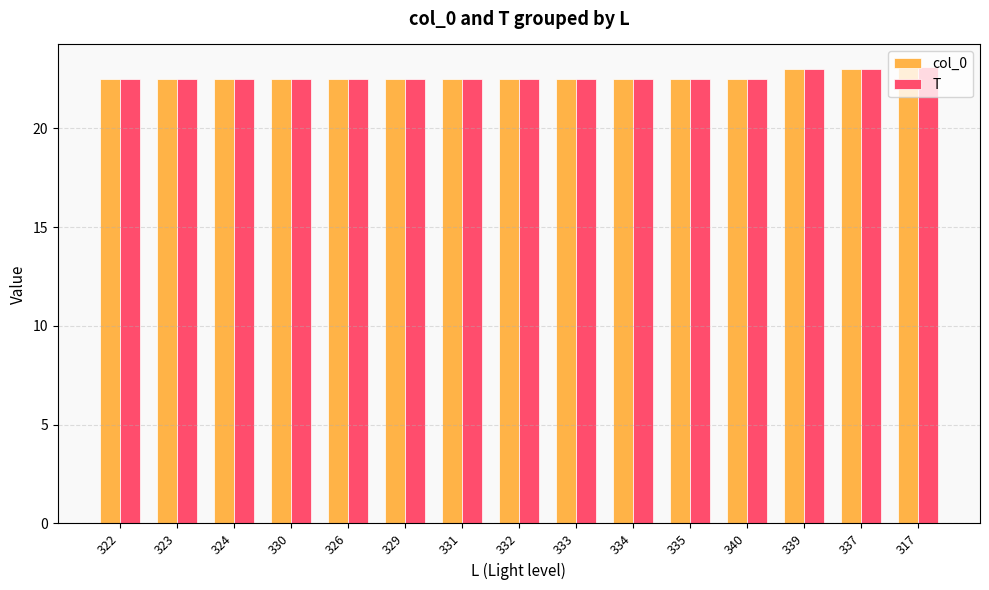

What is the minimum value for T?

22.5